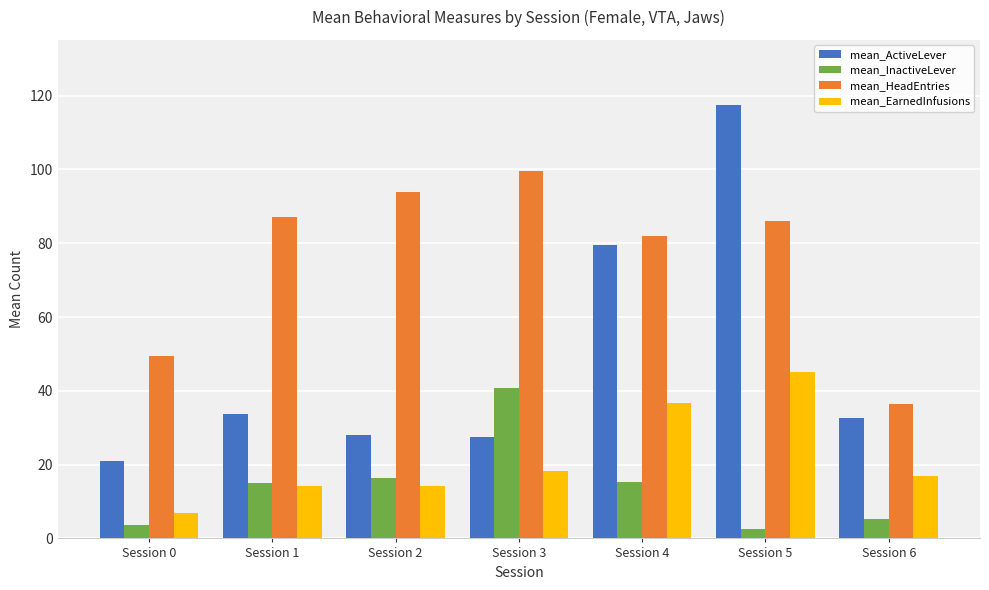

What is the difference between the maximum and minimum values in the mean_HeadEntries series?

63.0